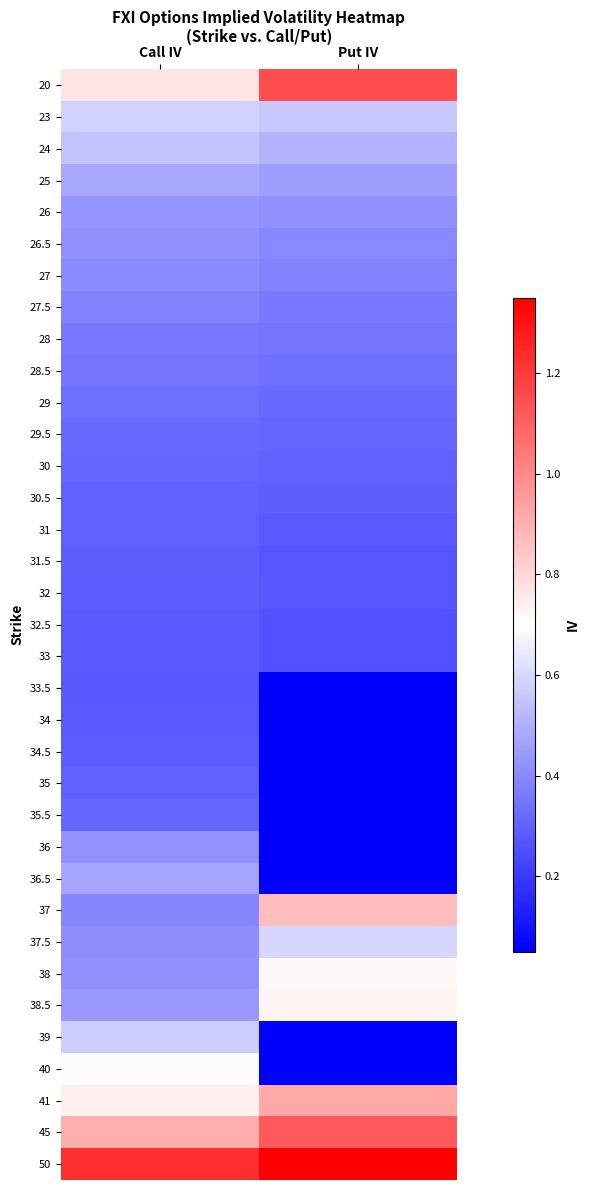

List the series in order of their peak value, highest first.

50, 20, 45, 41, 37, 38.5, 38, 40, 37.5, 23, 39, 24, 25, 36.5, 26, 36, 26.5, 27, 27.5, 28, 28.5, 29, 29.5, 35.5, 30, 30.5, 35, 31, 31.5, 34.5, 32, 32.5, 33, 34, 33.5